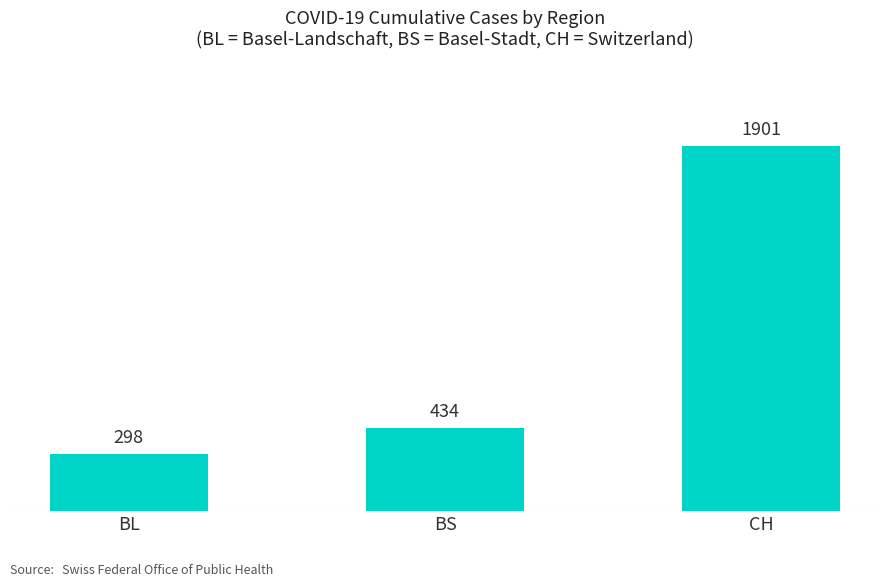

How many bars are there in total?

3